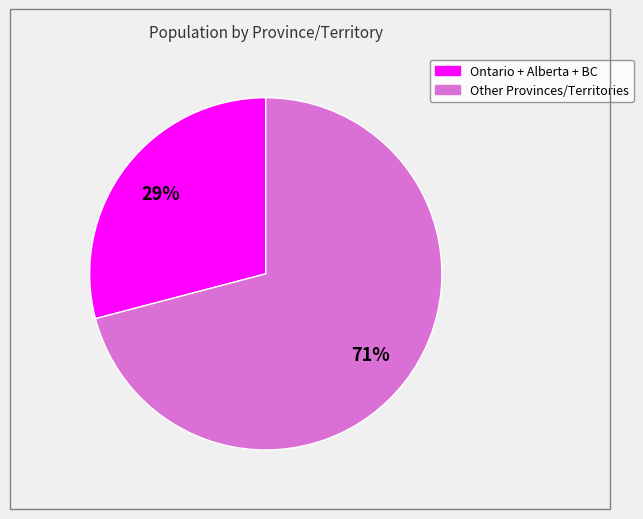

To the nearest percent, what is the difference between the largest and smallest slice percentages?

42%